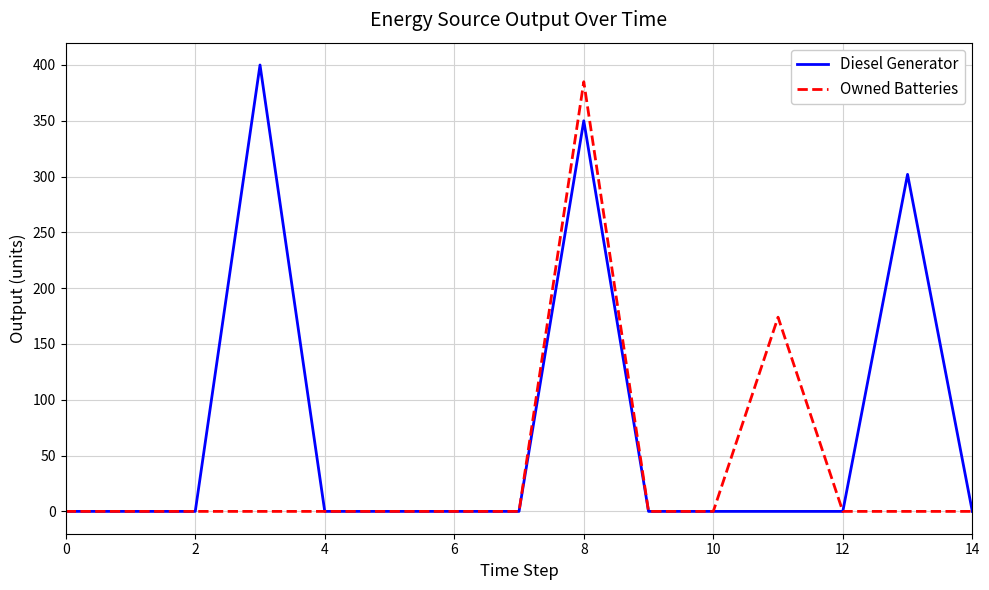

Which series has the largest total across all categories?

Diesel Generator